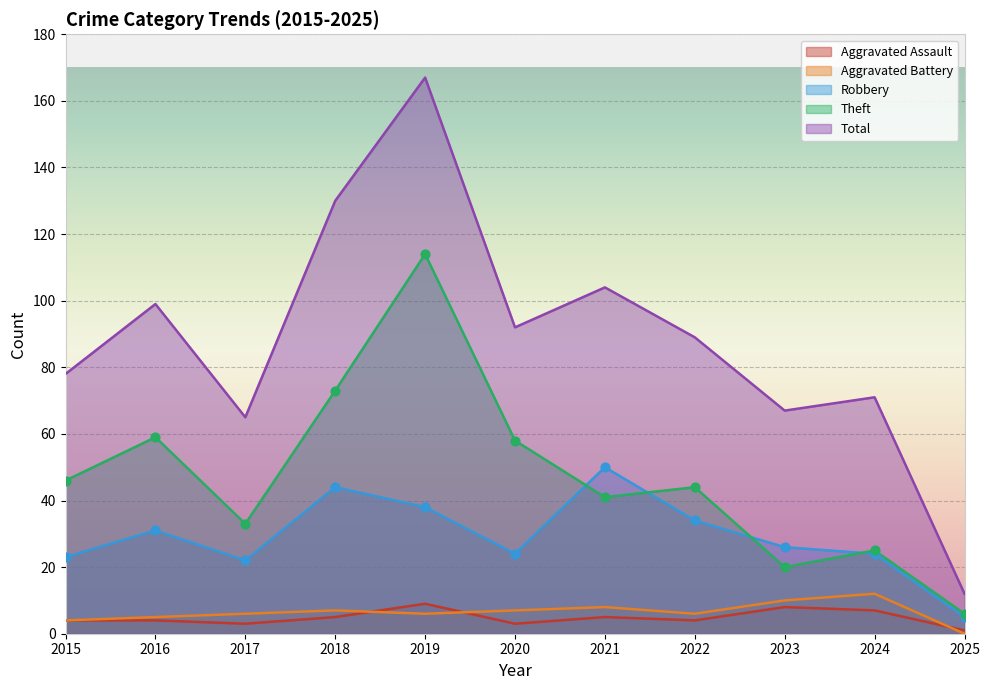

What are all the series names shown in the legend?

Aggravated Assault, Aggravated Battery, Robbery, Theft, Total